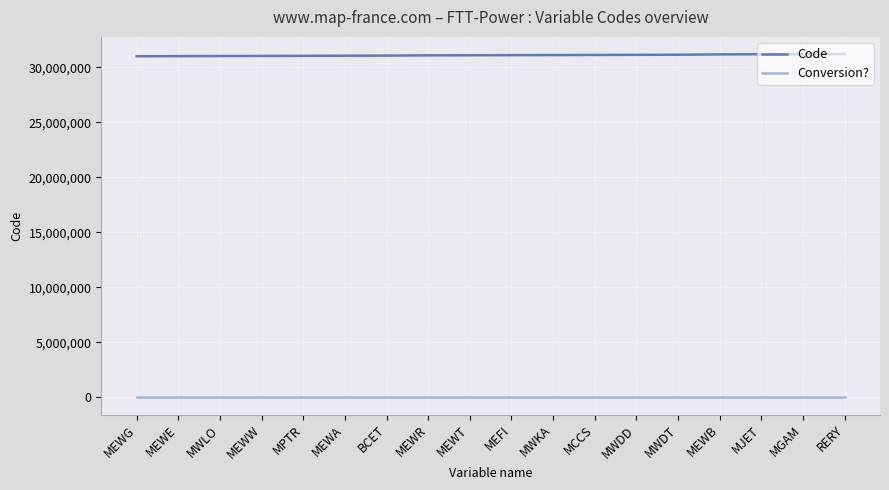

Count the number of categories in the chart.

18